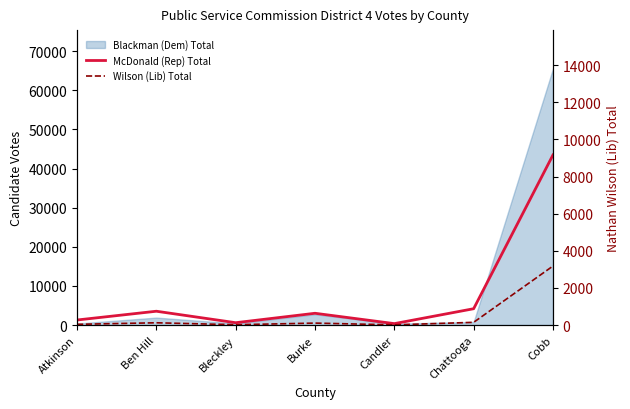

What is the difference between the Wilson (Lib) Total values at Ben Hill and Burke?

17